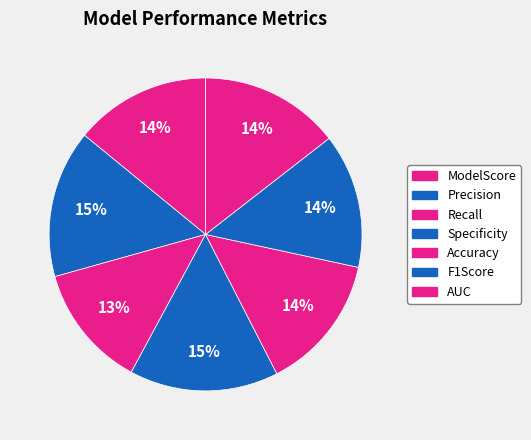

Does Specificity represent more than half of the total?

No